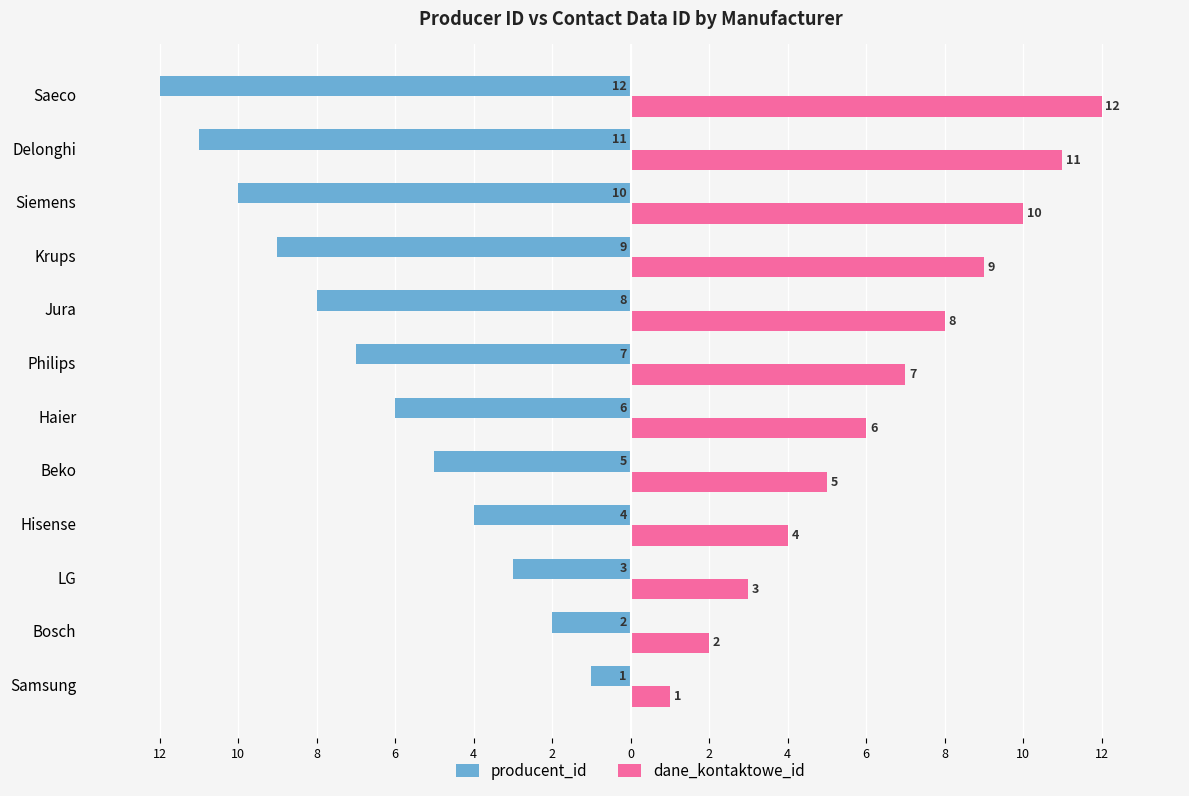

Rank the series by their maximum value, from lowest to highest.

producent_id, dane_kontaktowe_id